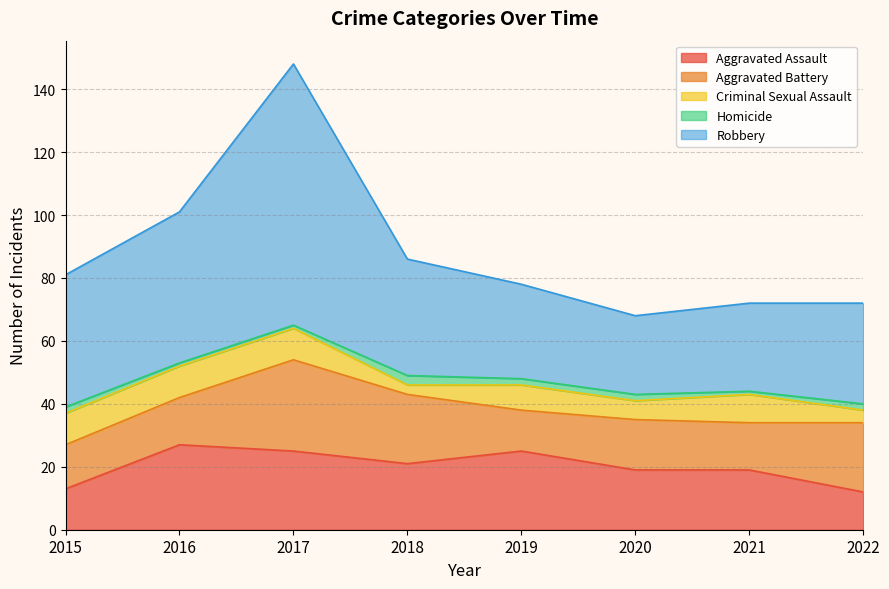

In Aggravated Battery, how many points are higher than both neighbors (excluding endpoints)?

2